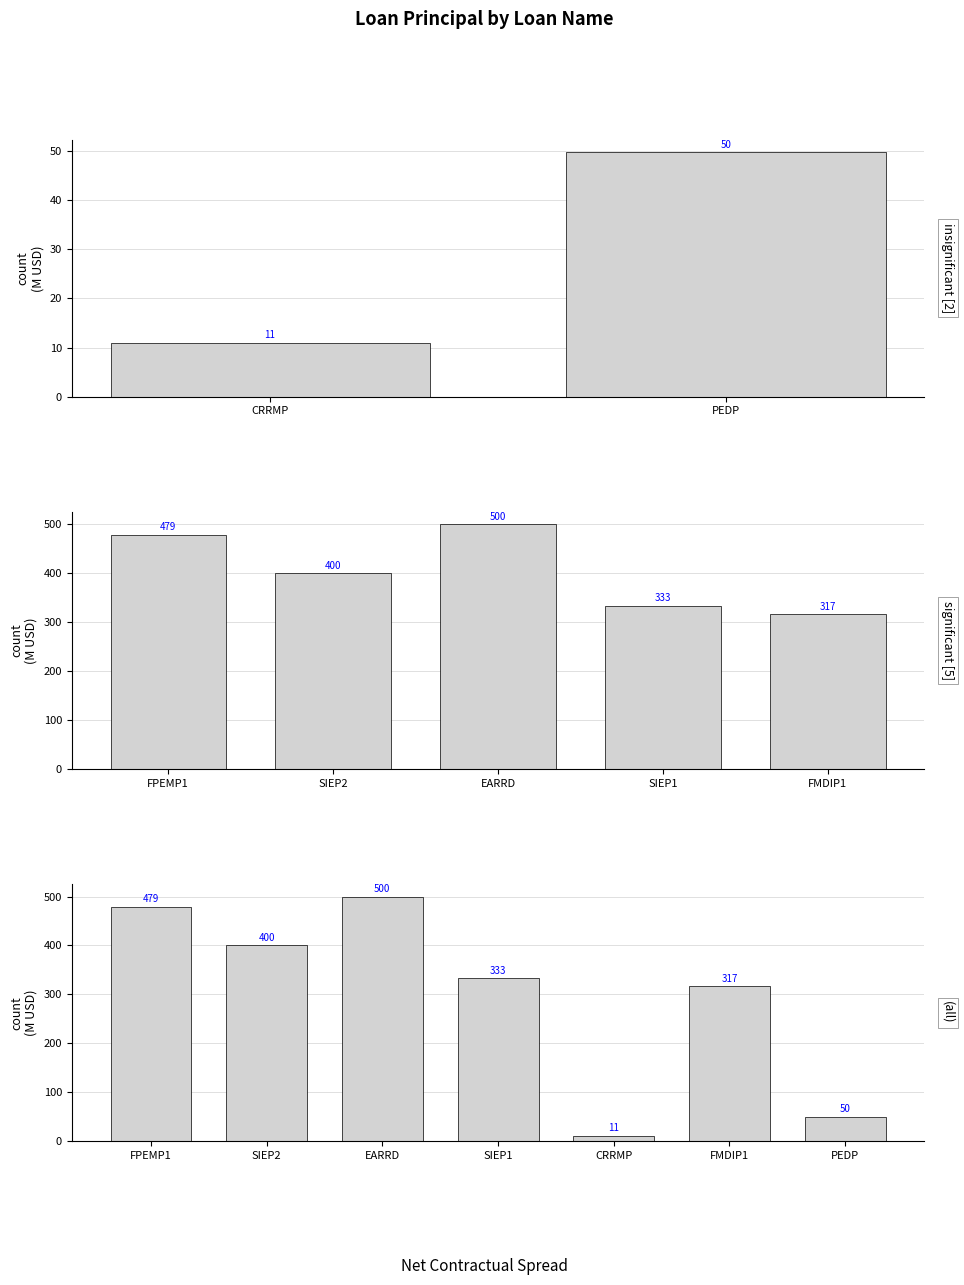

Rank the categories by value from highest to lowest.

EARRD, FPEMP1, SIEP2, SIEP1, FMDIP1, PEDP, CRRMP